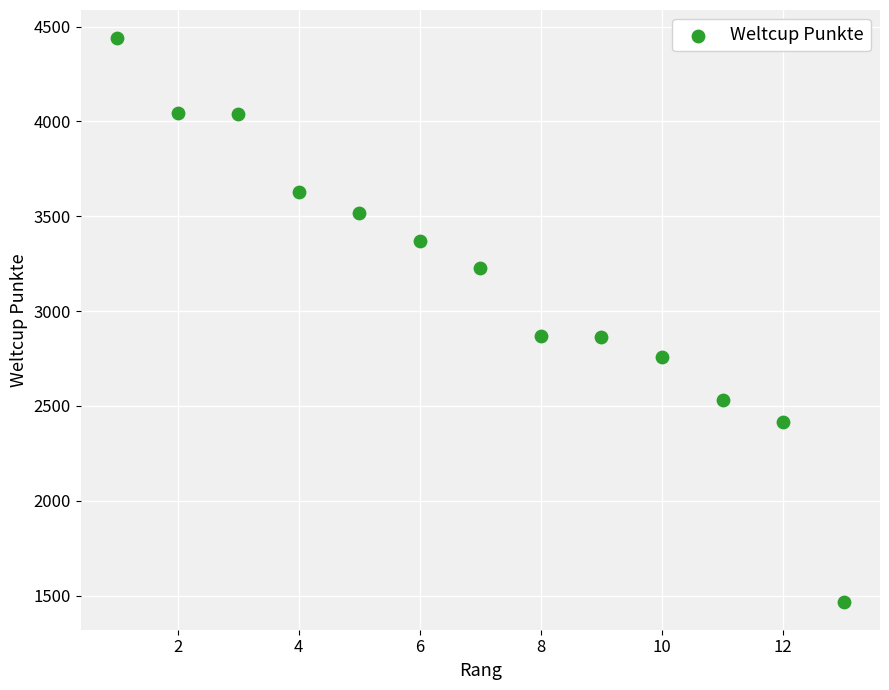

What is the range of Y values (max minus min)?

2970